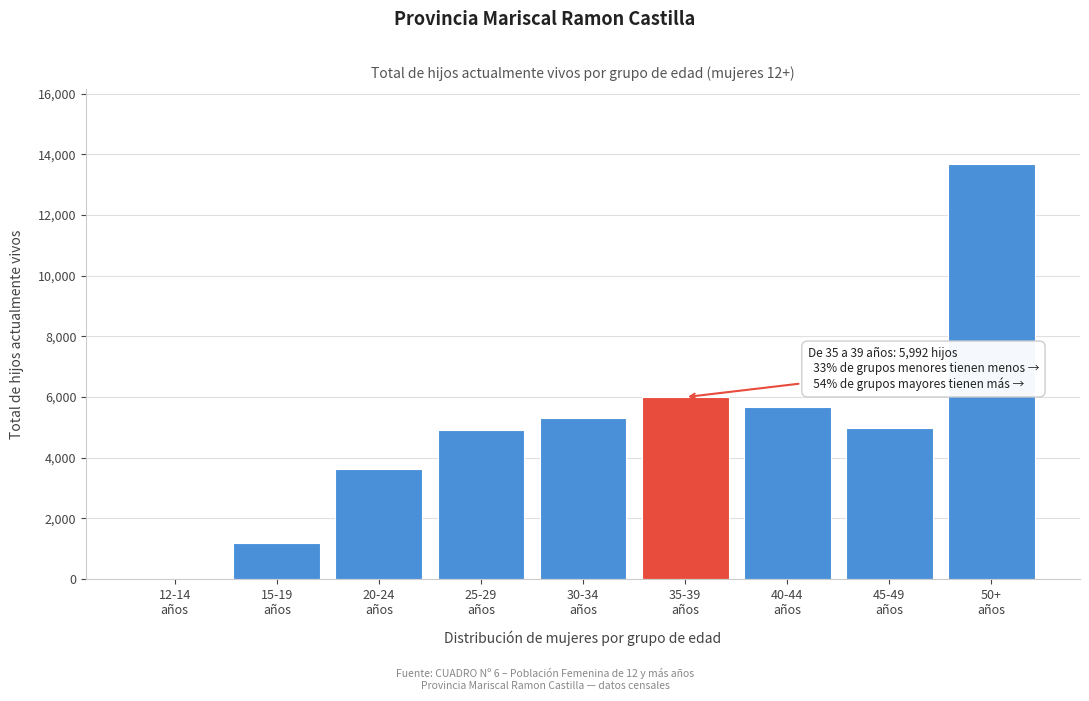

How many series are shown in this chart?

1